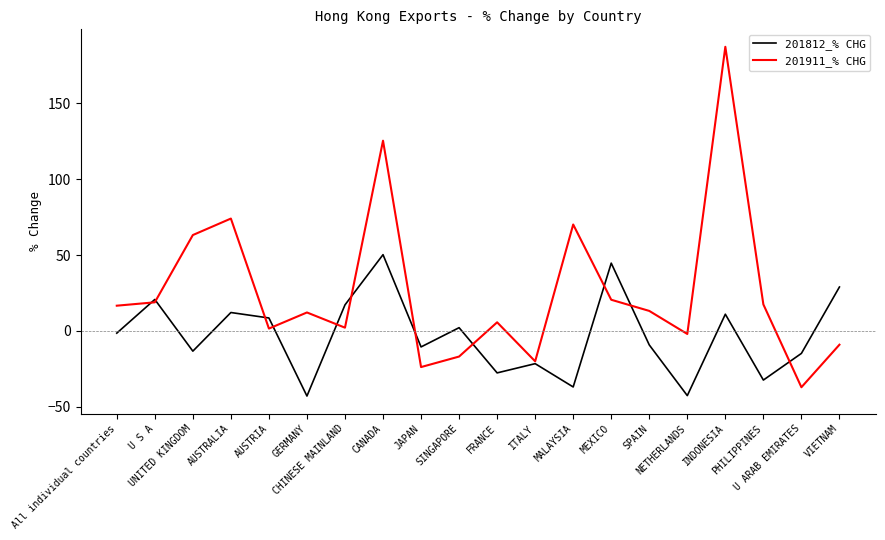

Where is the first local maximum for 201812_% CHG?

U S A